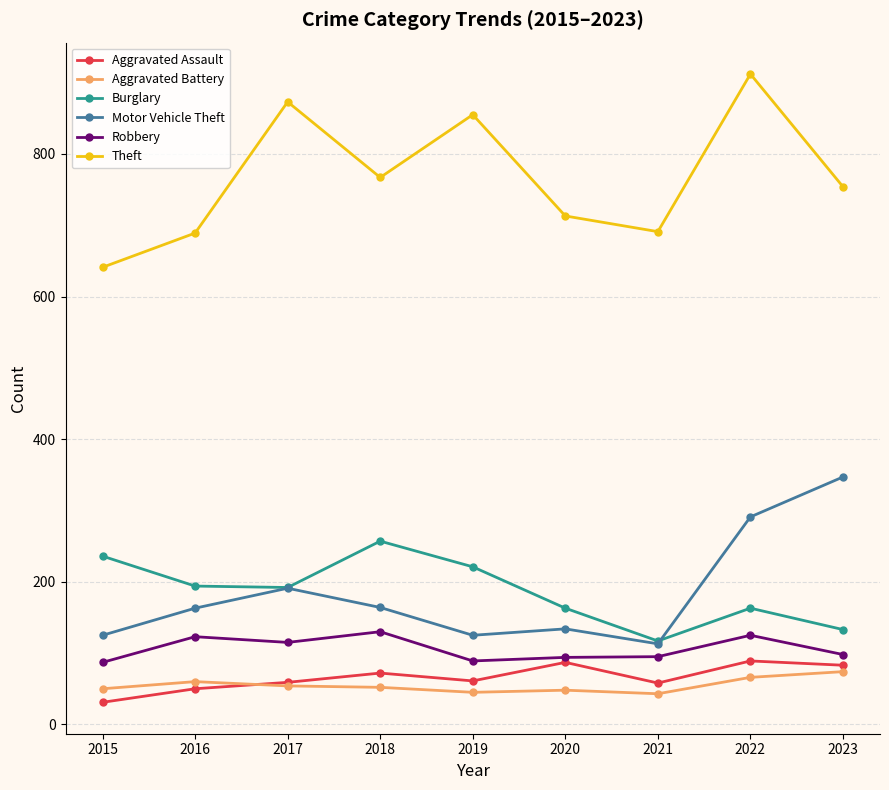

What is the total value across all series at 2019?

1396